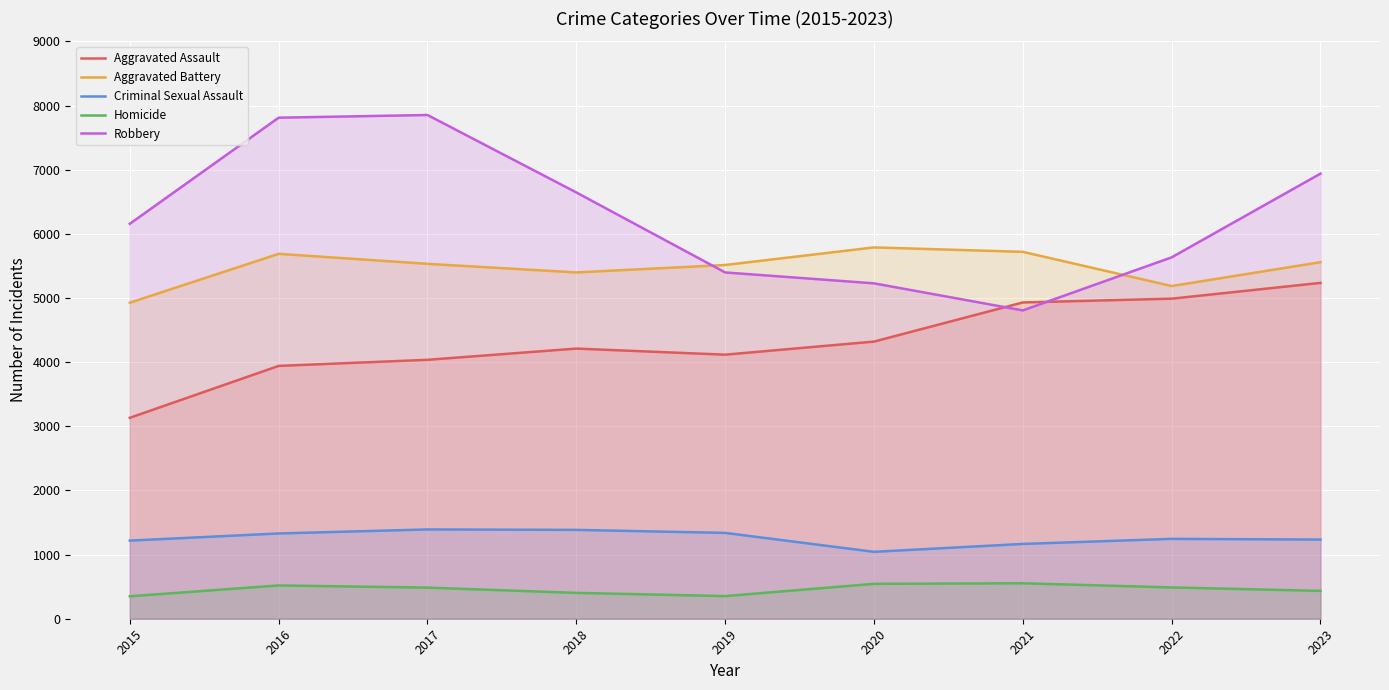

Reading left to right, what are all the values shown in this chart?

Aggravated Assault: 3132	3941	4036	4211	4116	4320	4930	4989	5235
Aggravated Battery: 4926	5688	5532	5398	5514	5788	5719	5186	5558
Criminal Sexual Assault: 1218	1329	1392	1385	1338	1043	1166	1245	1234
Homicide: 350	519	485	403	353	544	553	488	434
Robbery: 6156	7810	7852	6645	5398	5228	4806	5633	6938